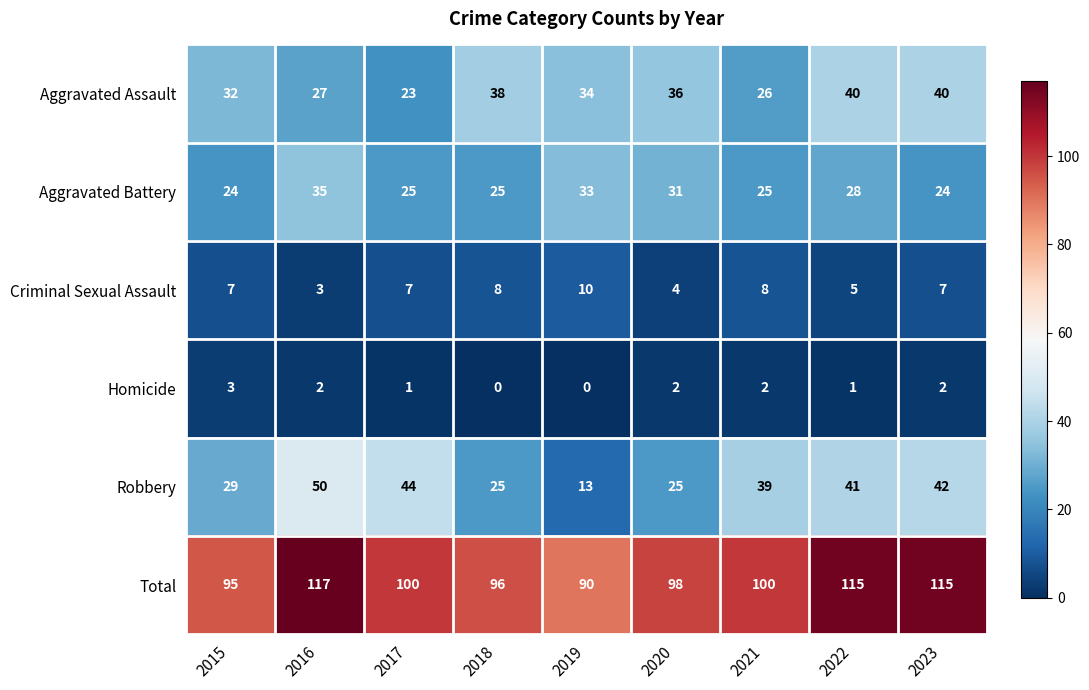

At how many categories does at least one series exceed 65?

9